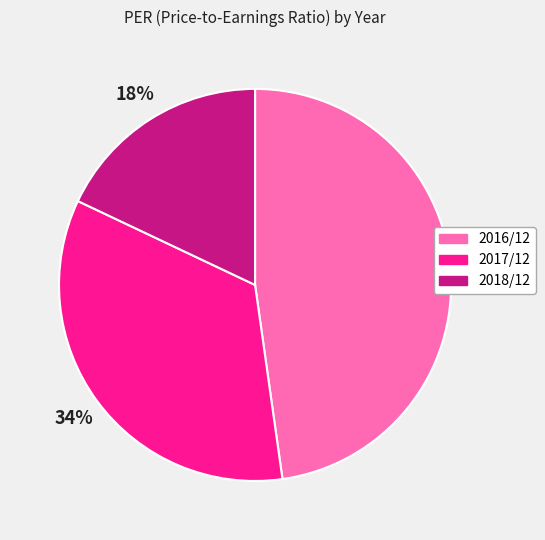

How many slices are in this pie chart?

3